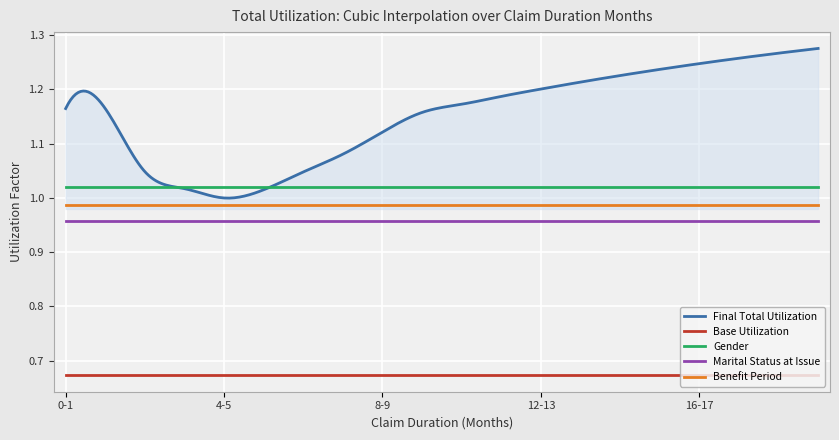

What is the sum of all Gender values?

306.0